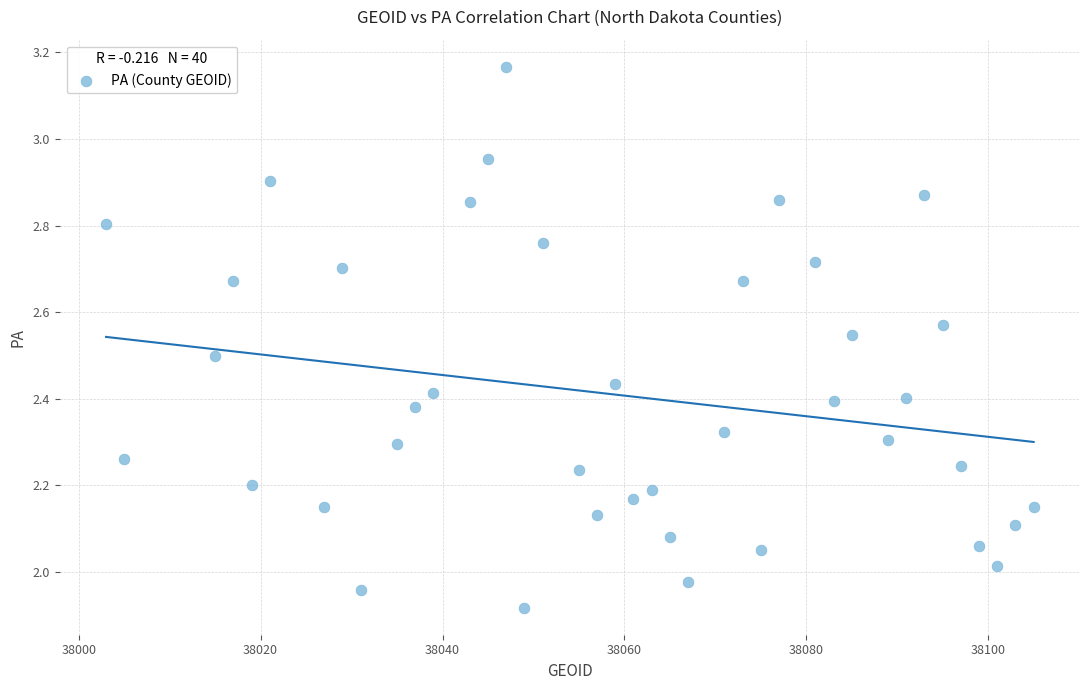

What is the range of X values (max minus min)?

102.0